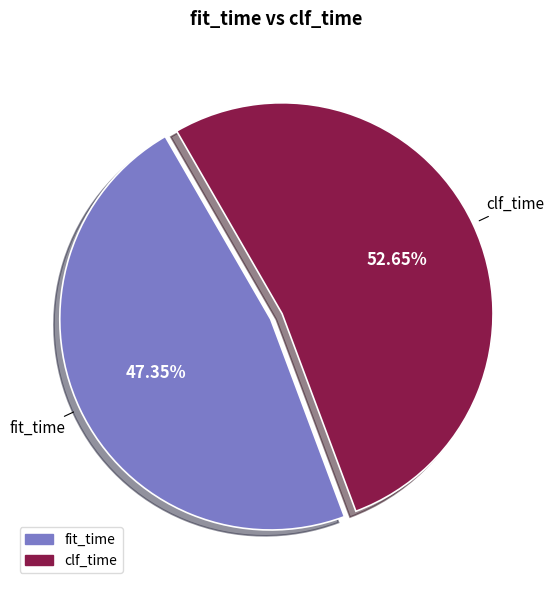

Combined, what portion of the pie is fit_time and clf_time?

100.0%